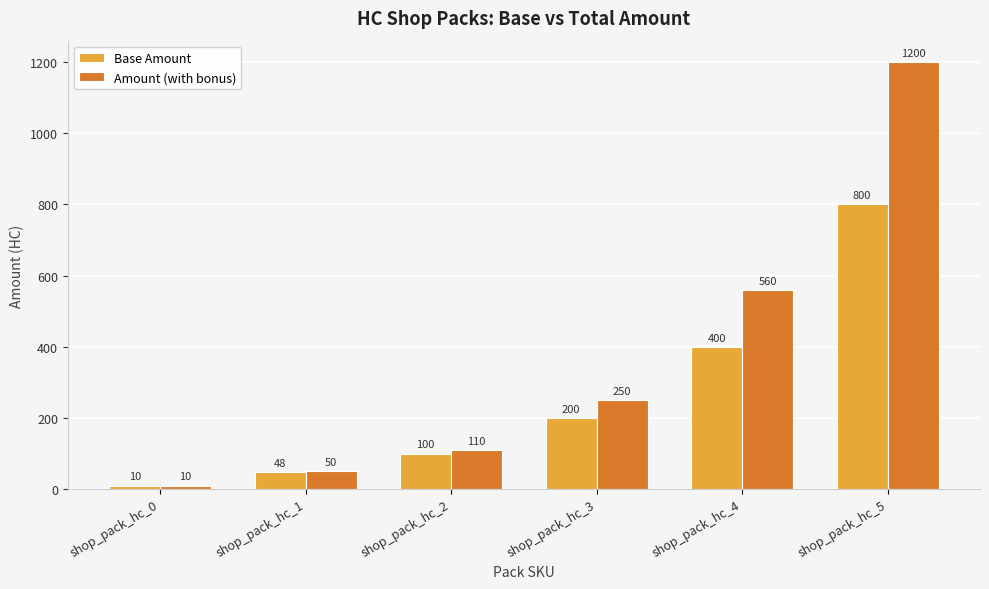

True or false: Base Amount has a value of 110 at shop_pack_hc_3.

False